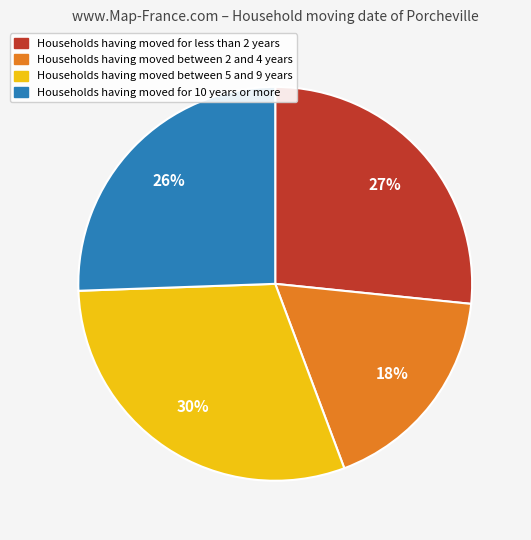

To the nearest percent, what is the difference between the largest and smallest slice percentages?

12%